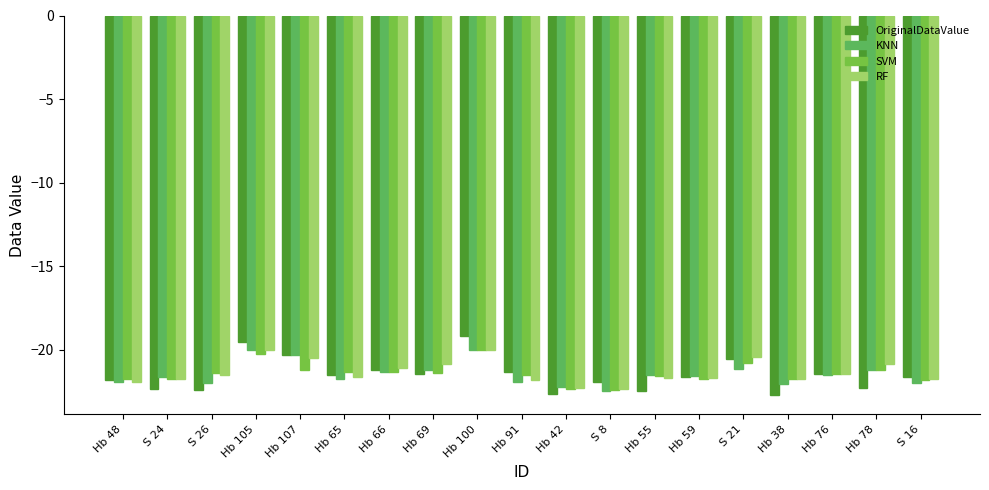

What position from the right is Hb 91?

10